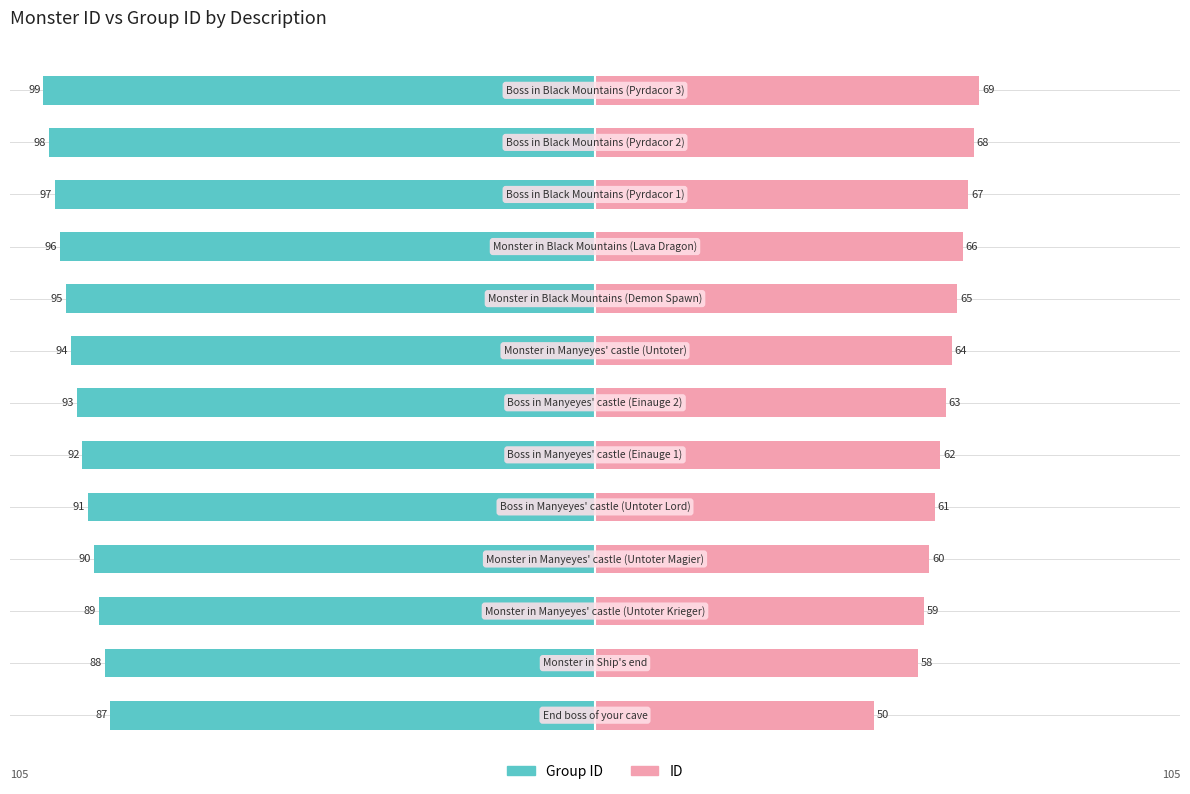

The ID series shows 38 at −25. True or false?

False